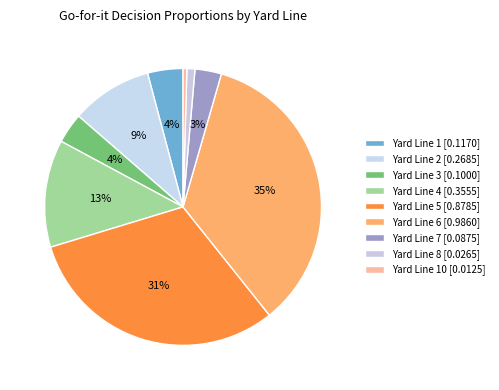

How many slices are in this pie chart?

9